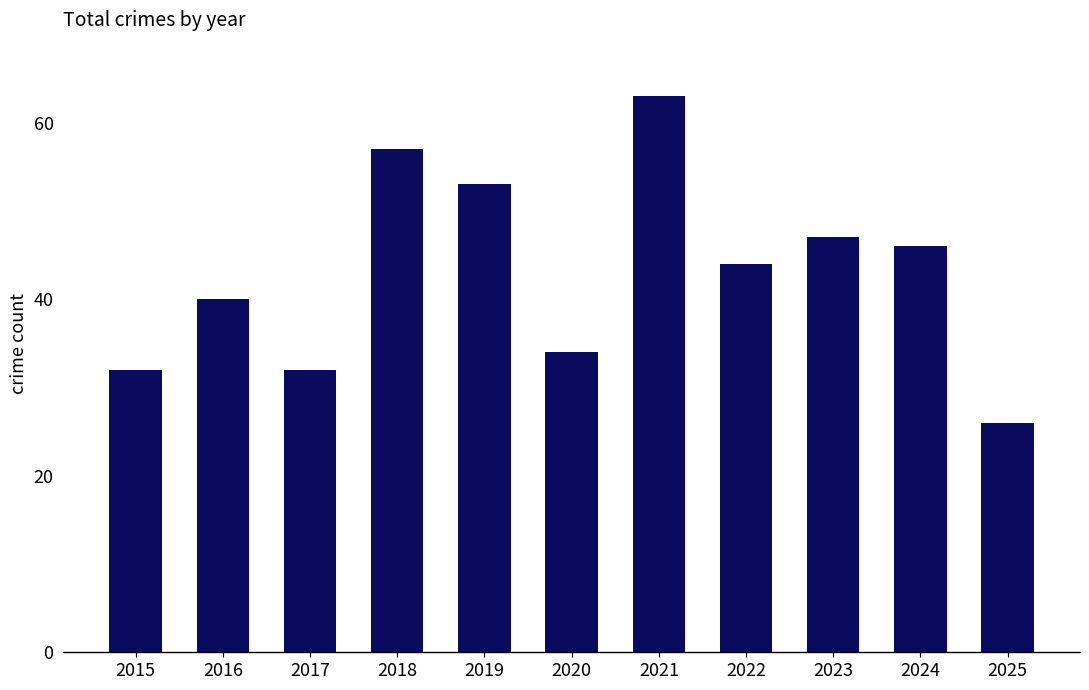

What is the average value?

43